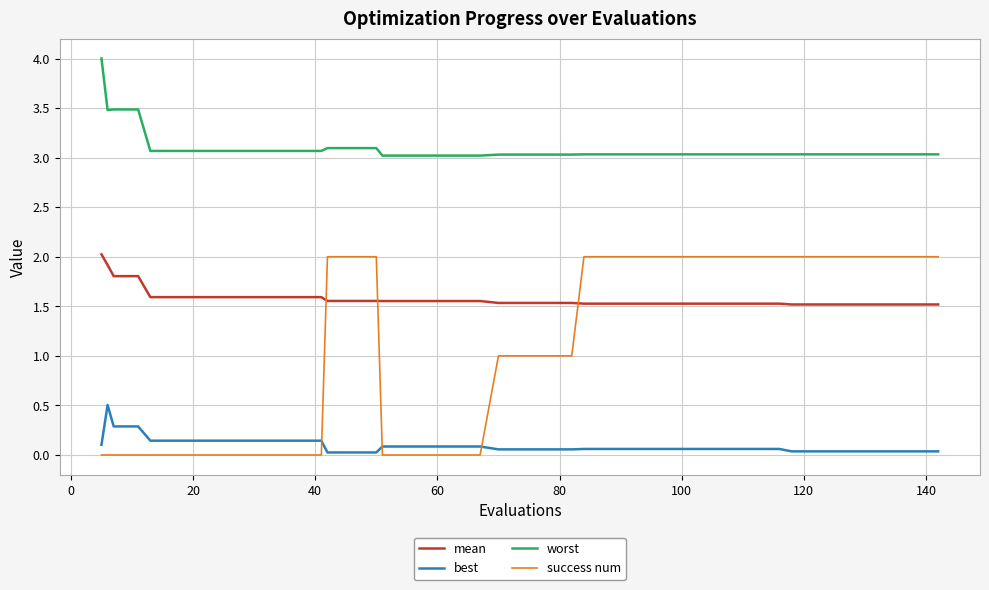

What is the minimum value for worst?

3.0